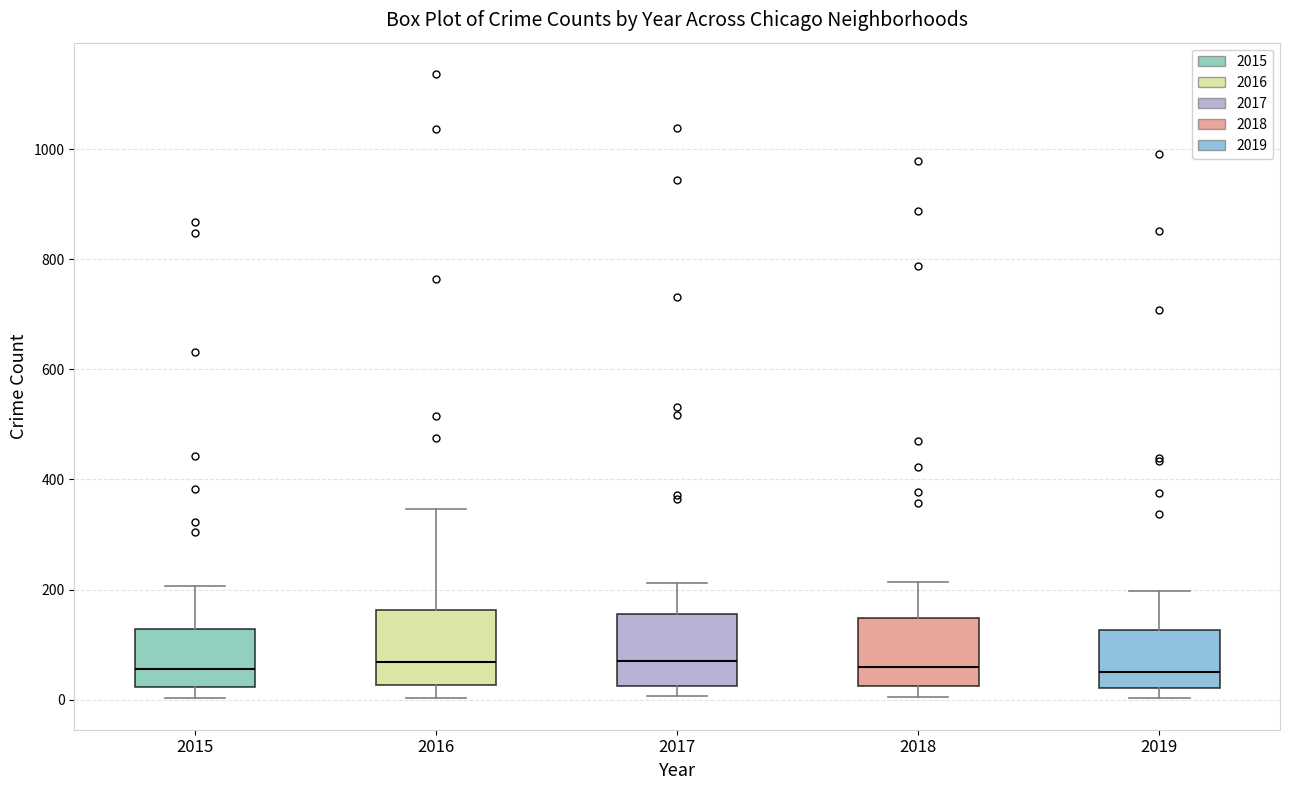

Reading left to right, read every box against the y-axis: the position of its median line, the range the box covers, and the ends of its whiskers. The values are not printed on the chart, so give them approximately, as read against the axis.

2015: median 60, box 20 to 120, whiskers 0 to 200
2016: median 60, box 20 to 160, whiskers 0 to 340
2017: median 60, box 20 to 160, whiskers 0 to 220
2018: median 60, box 20 to 140, whiskers 0 to 220
2019: median 40, box 20 to 120, whiskers 0 to 200